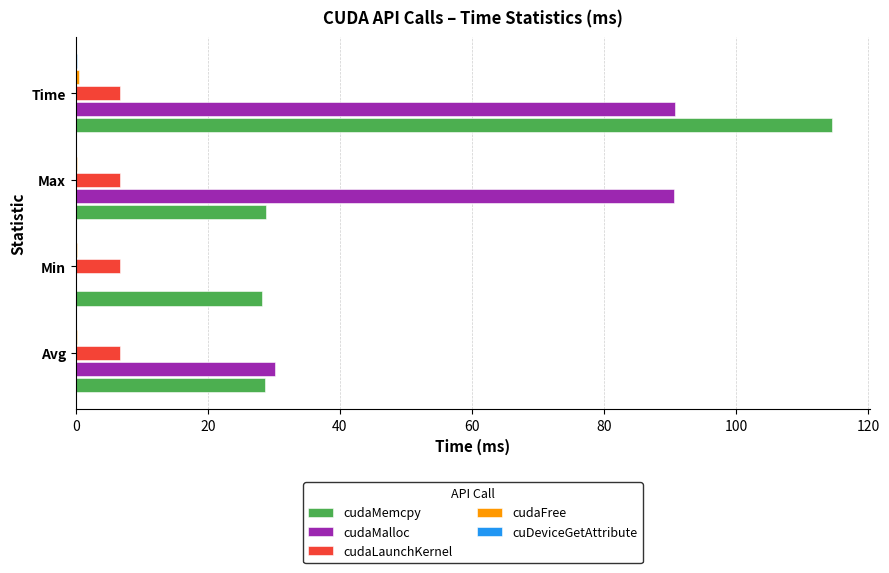

At which category is the sum across all series the highest?

Time